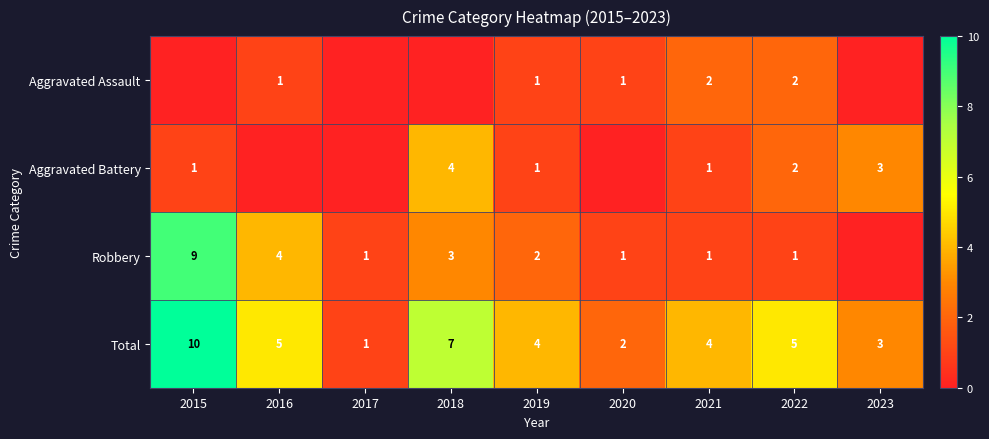

True or false: Aggravated Assault has a value of 1 at 2016.

True